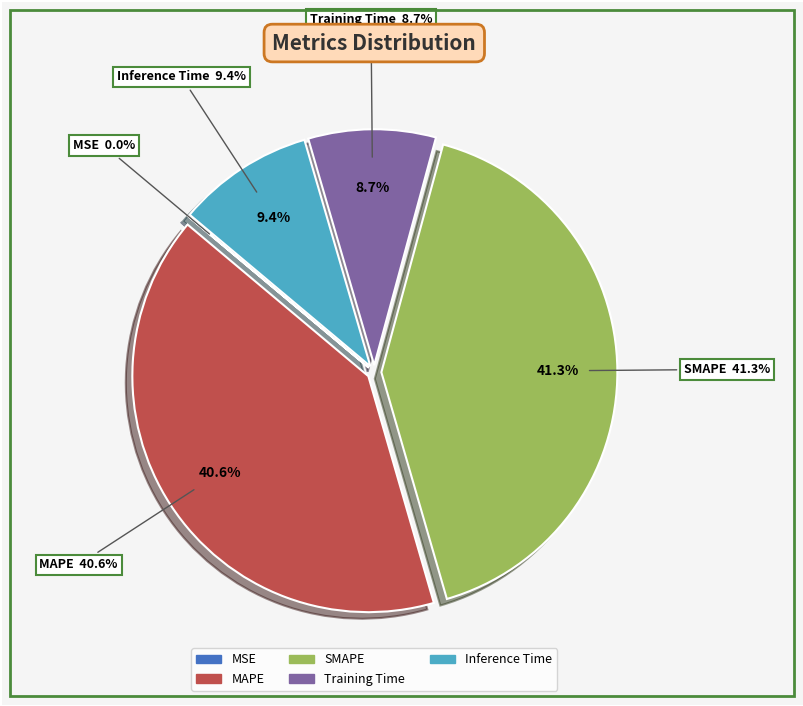

True or false: SMAPE accounts for 41% of the total.

True